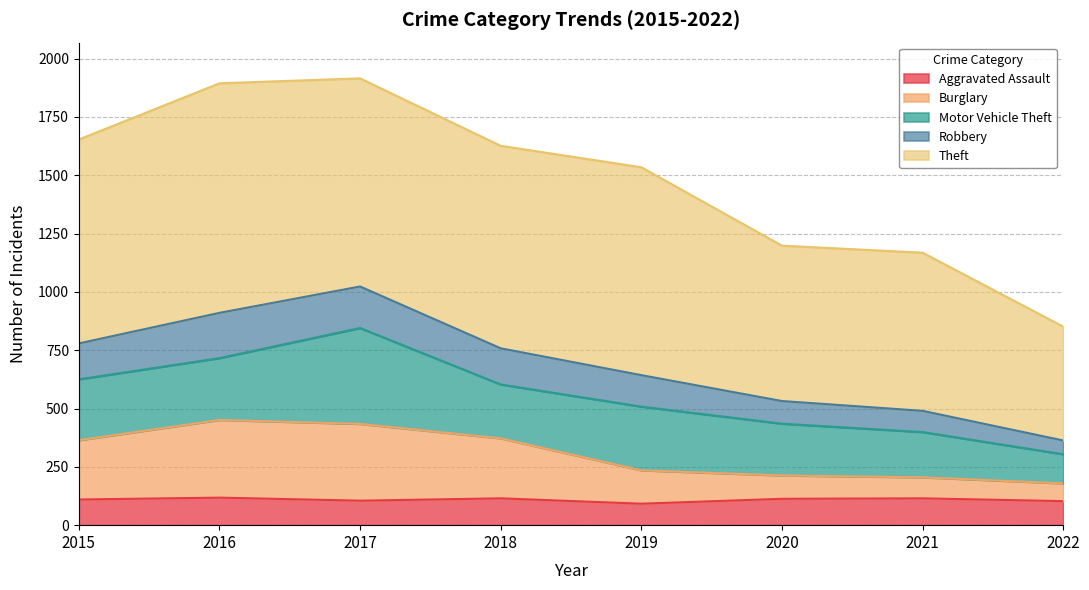

Is it true that Aggravated Assault equals 92 at 2019?

True